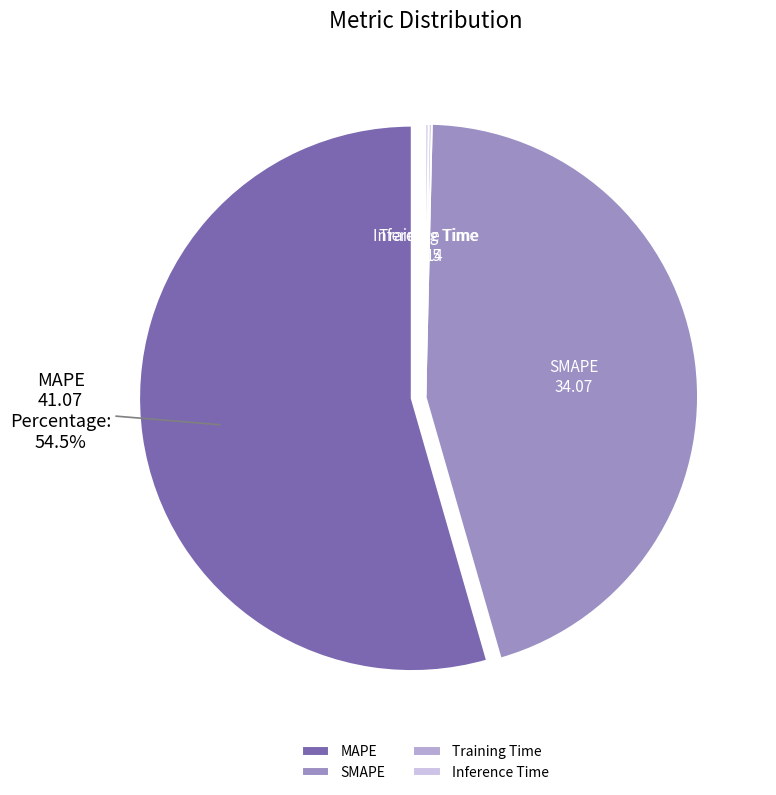

What is the majority slice?

MAPE